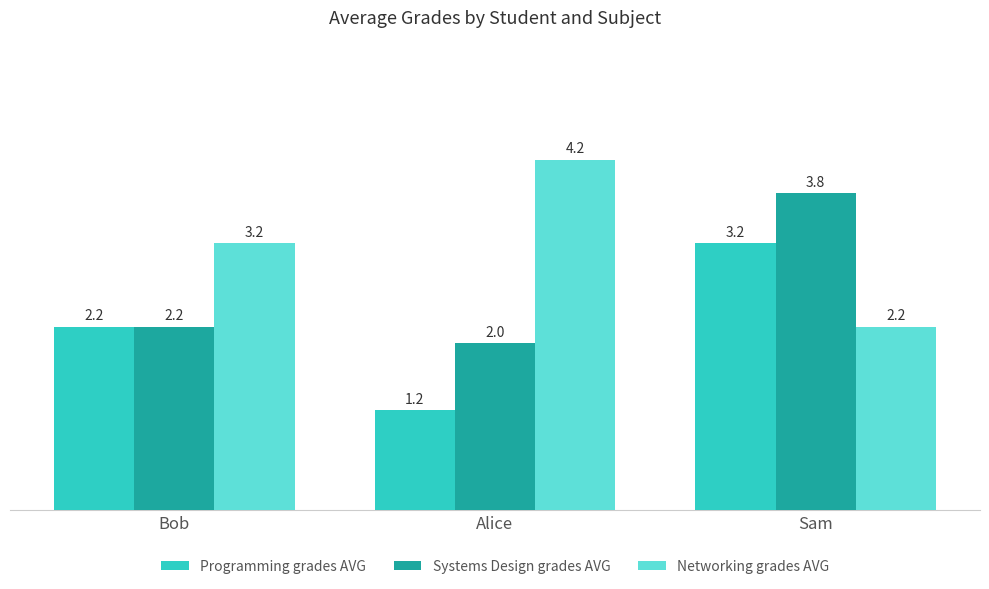

List the labels in order of Networking grades AVG value, smallest first.

Sam, Bob, Alice